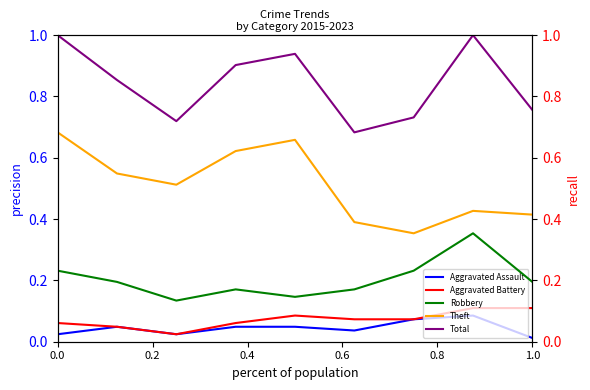

At how many categories does at least one series exceed 0?

9